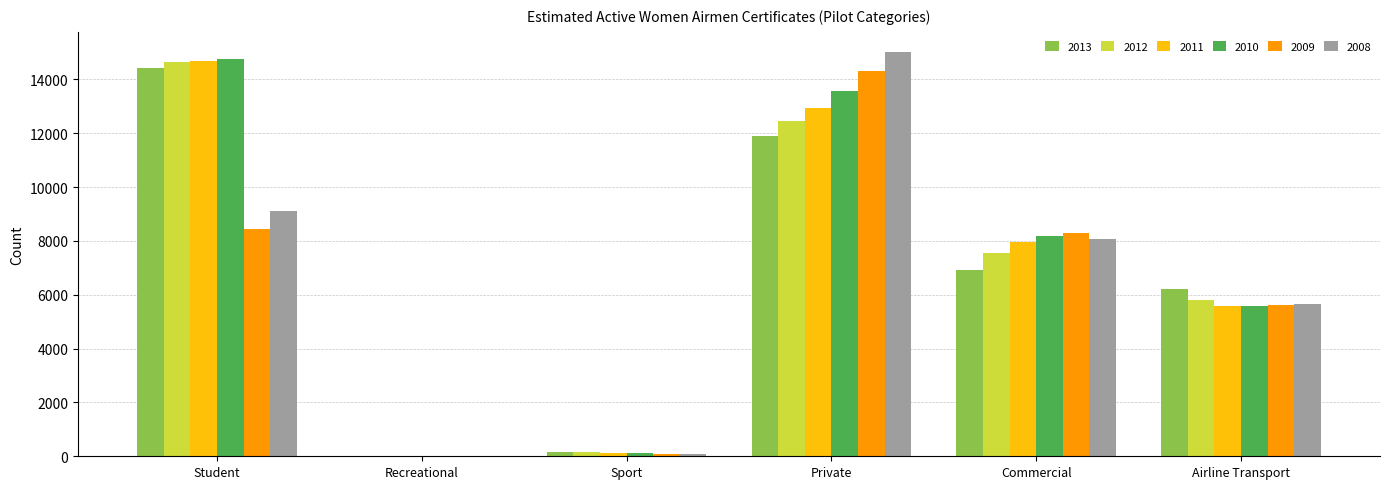

At which label does 2010 reach its peak?

Student